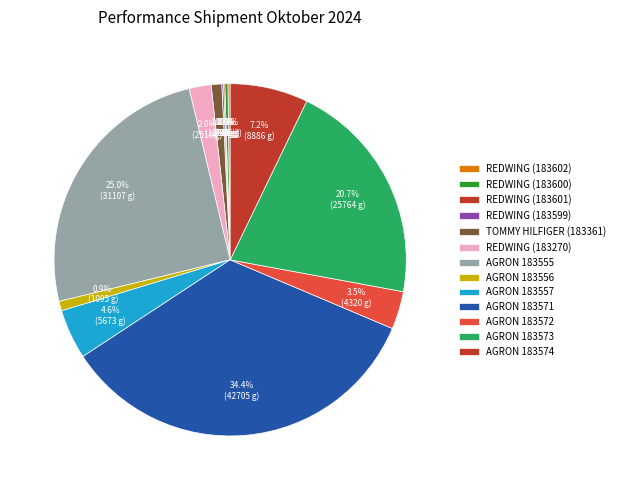

Is there a majority slice in this chart?

No